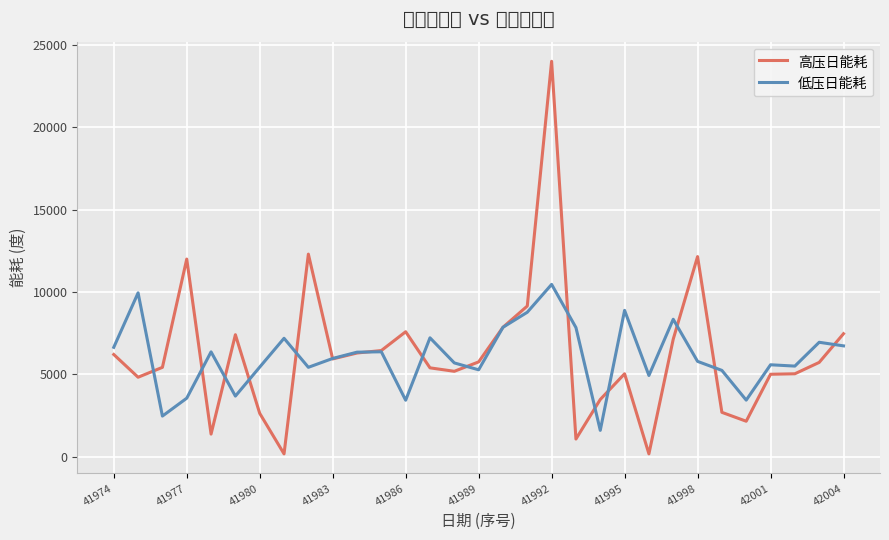

Where does the 高压日能耗 series first go above 5730?

41974